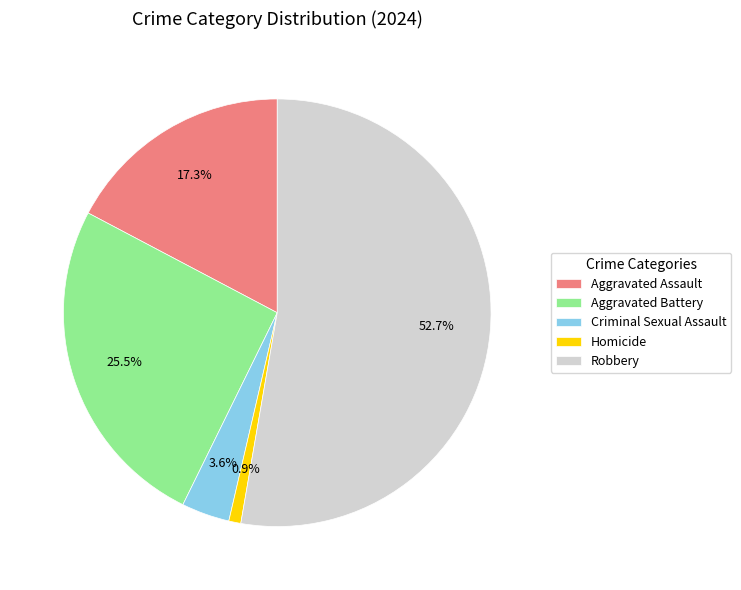

Which slice is the largest?

Robbery